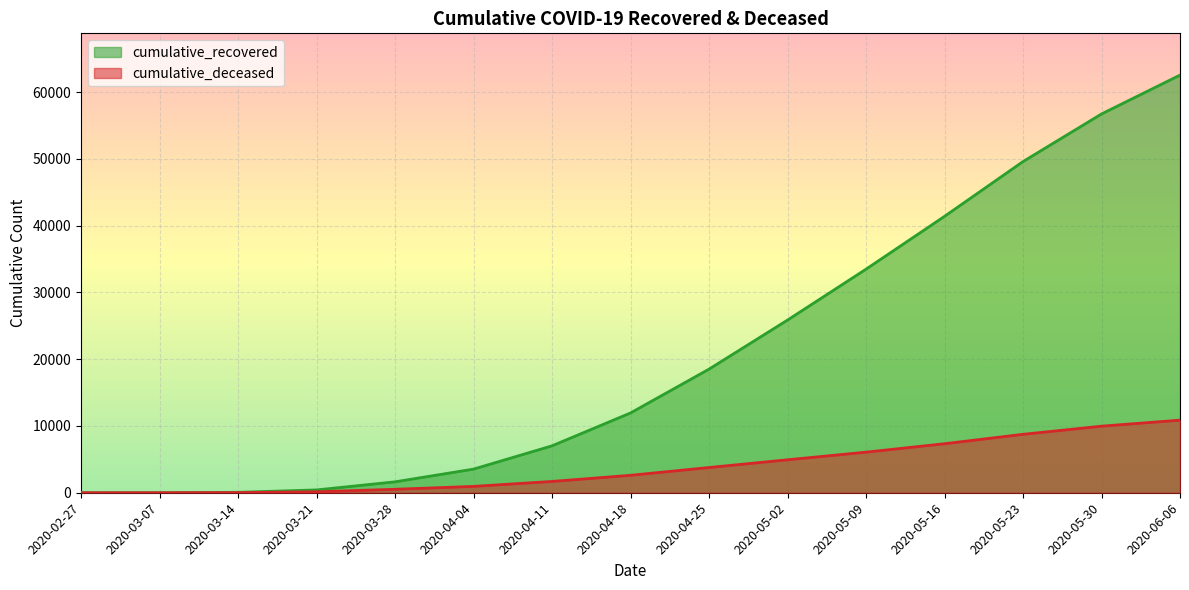

What is the value of the cumulative_deceased point at the 15th from the left?

10872